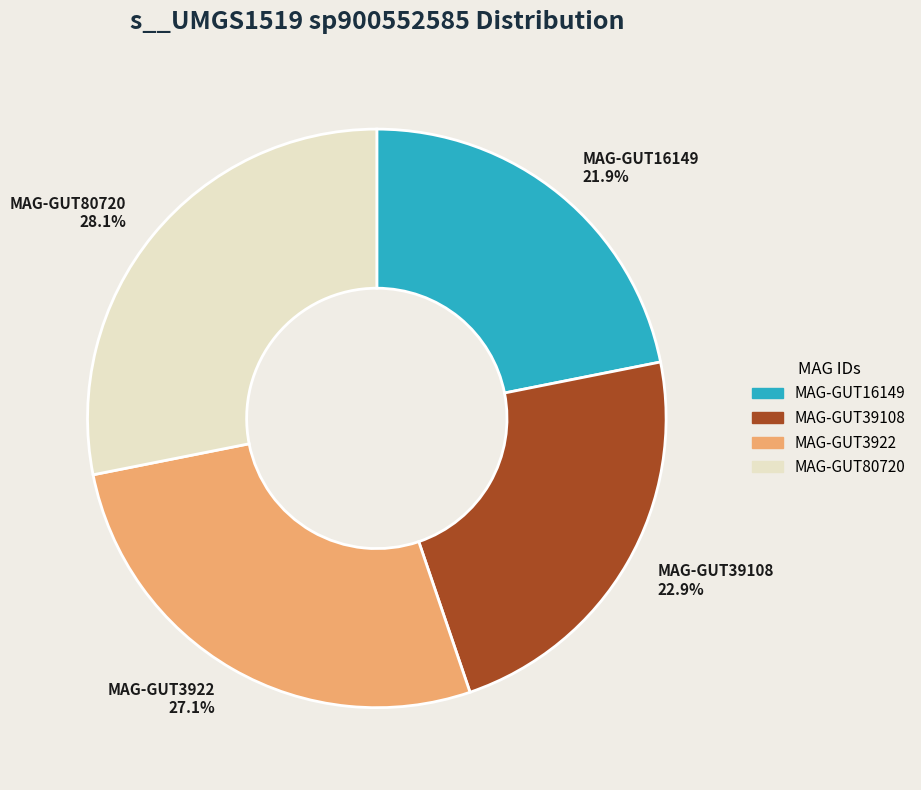

Rank the categories by value from lowest to highest.

MAG-GUT16149, MAG-GUT39108, MAG-GUT3922, MAG-GUT80720